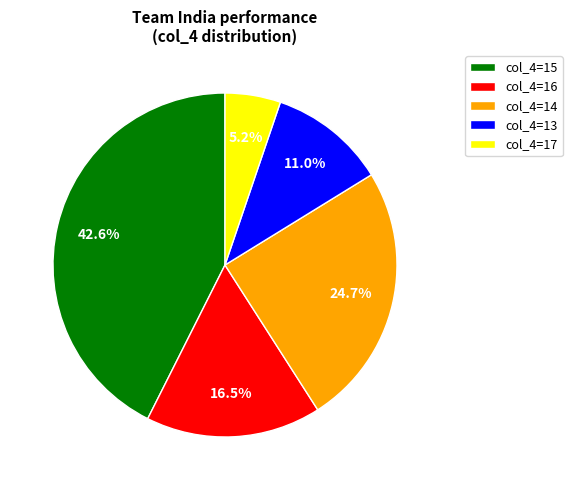

Rank the categories by value from highest to lowest.

col_4=15, col_4=14, col_4=16, col_4=13, col_4=17